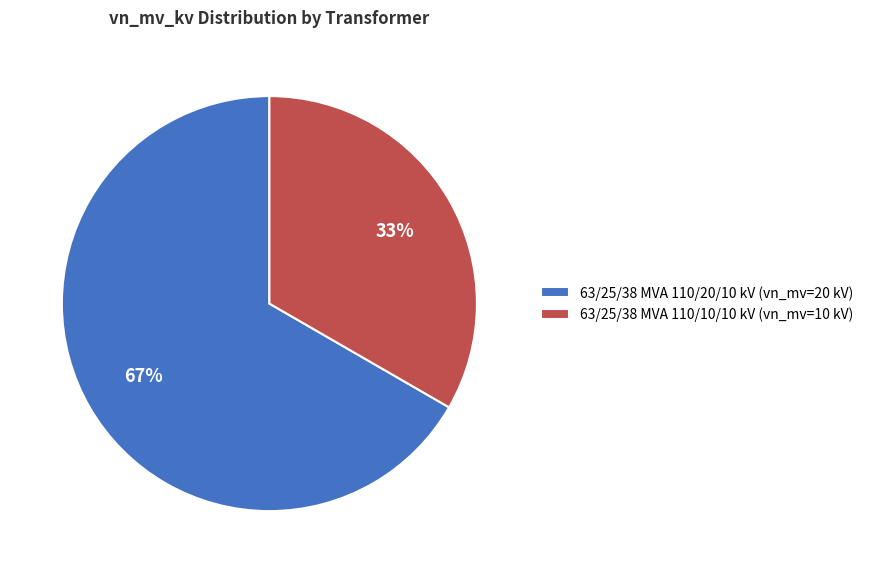

What percentage is the 63/25/38 MVA 110/10/10 kV slice, to the nearest percent?

33%